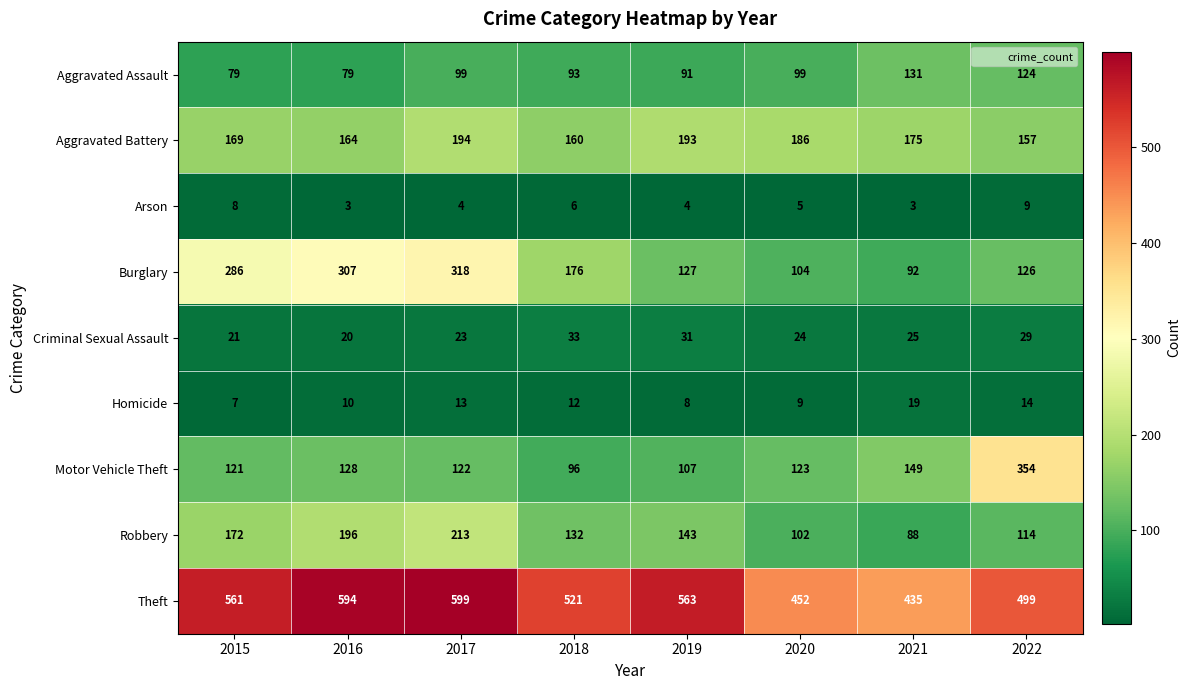

What is the sum of all Motor Vehicle Theft values?

1200